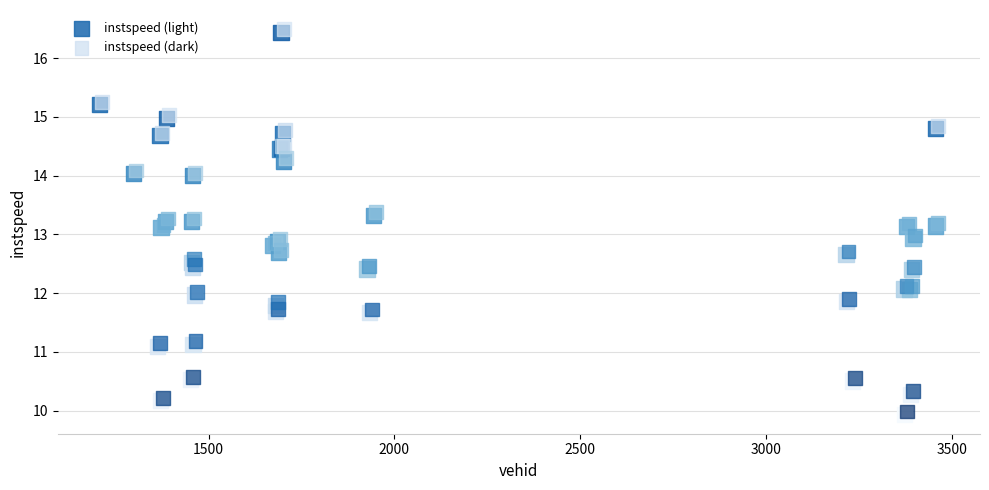

What are all the series names shown in the legend?

instspeed (light), instspeed (dark)